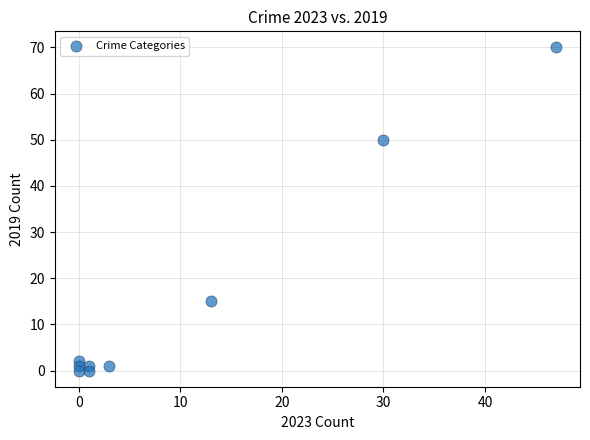

What Y value in the scatter plot is closest to 35?

50